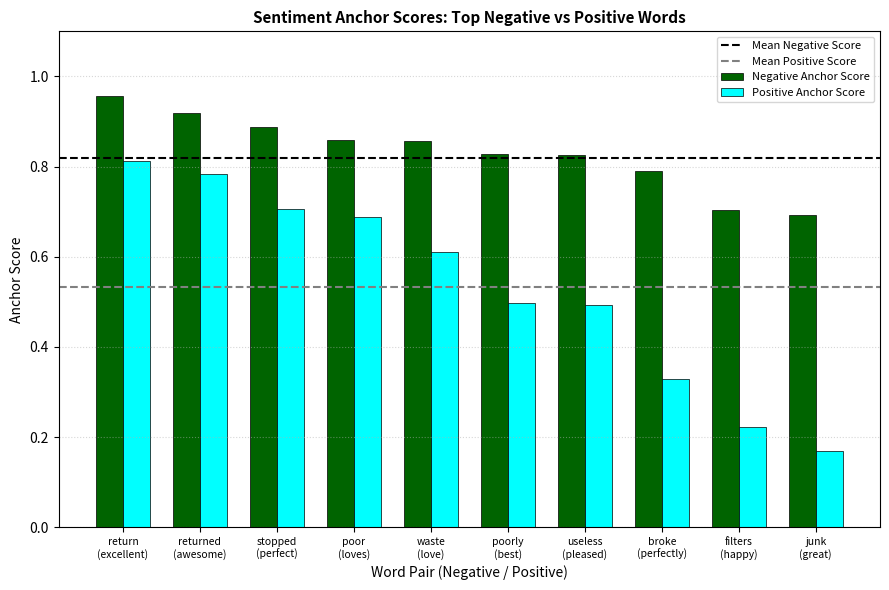

Which series has the largest range (max minus min)?

Positive Anchor Score